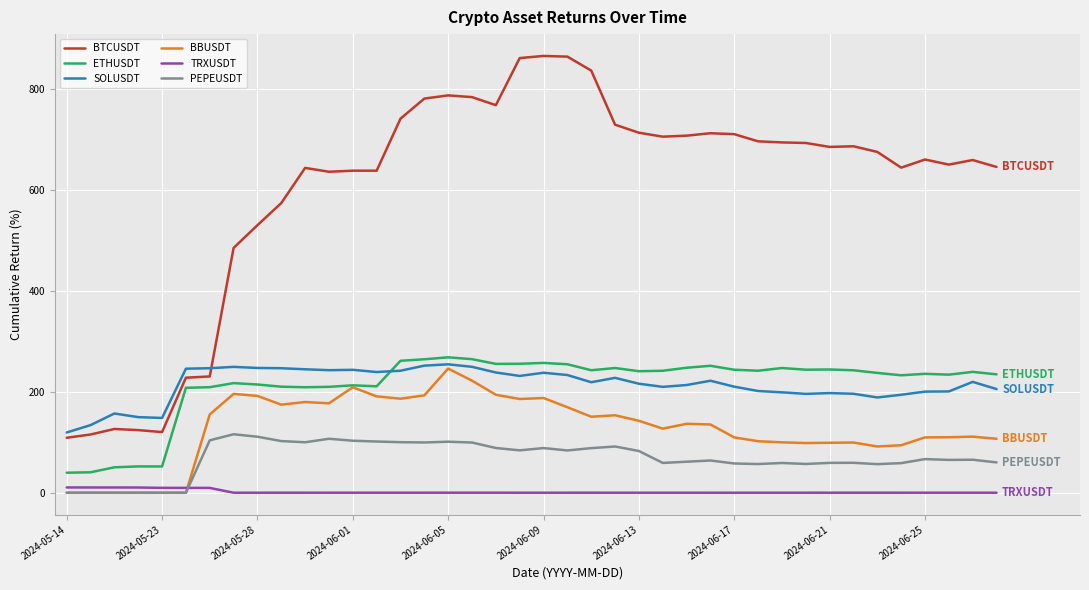

What is the greatest value displayed?

864.7